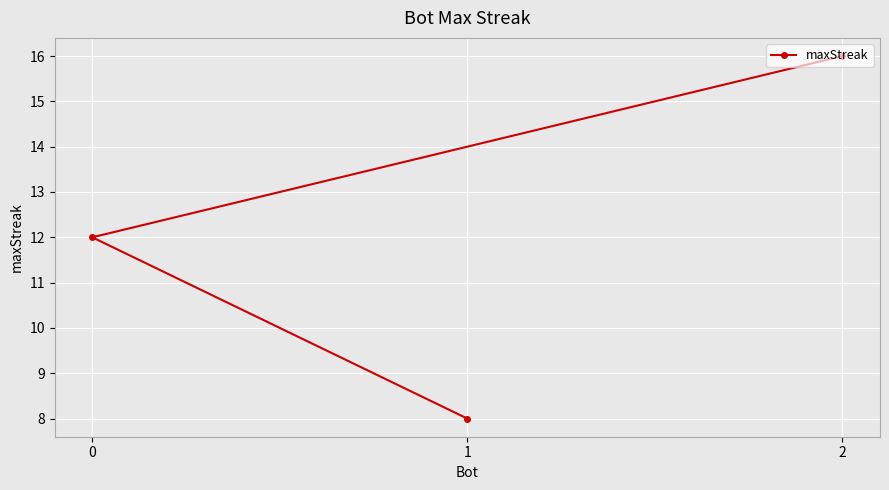

Rank the categories by value from lowest to highest.

1, 0, 2